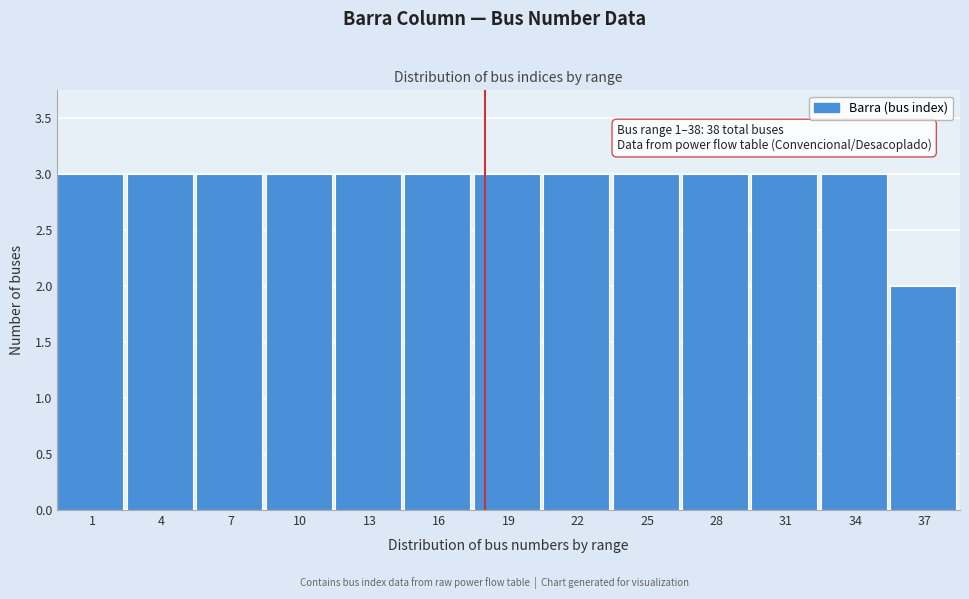

Reading left to right, transcribe all the data shown in this chart.

1=3	4=3	7=3	10=3	13=3	16=3	19=3	22=3	25=3	28=3	31=3	34=3	37=2